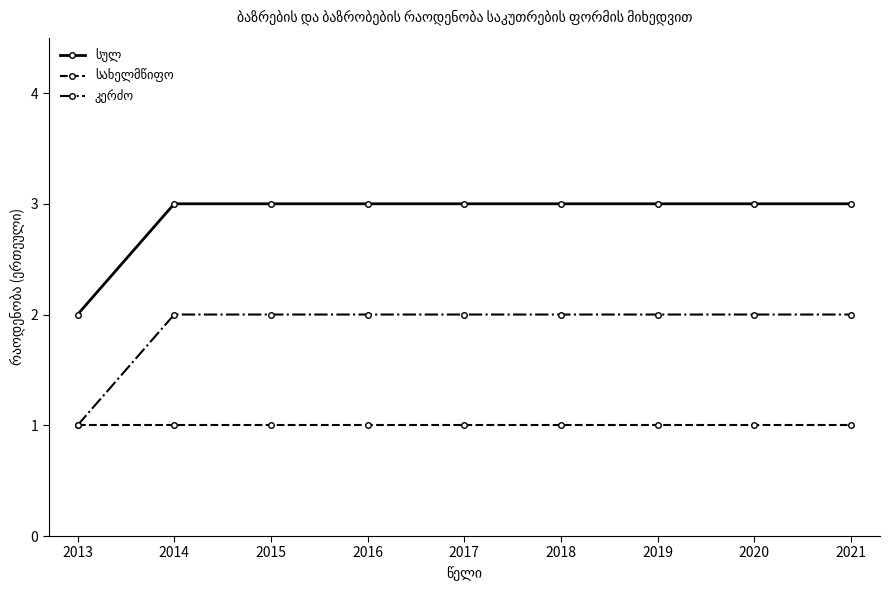

What is the maximum value shown in the chart?

3